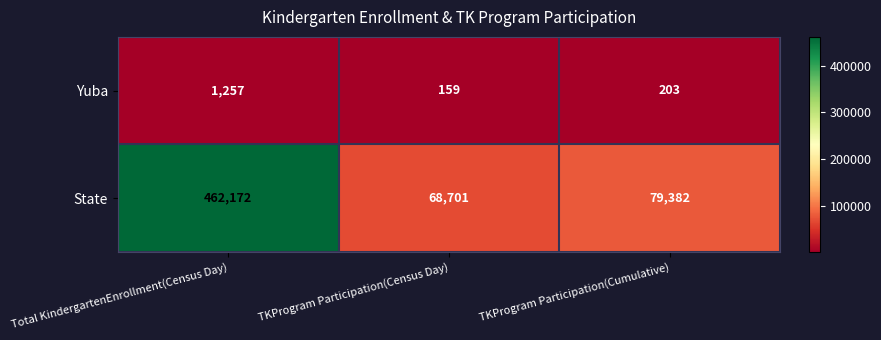

At which label does Yuba first exceed 203?

Total KindergartenEnrollment(Census Day)